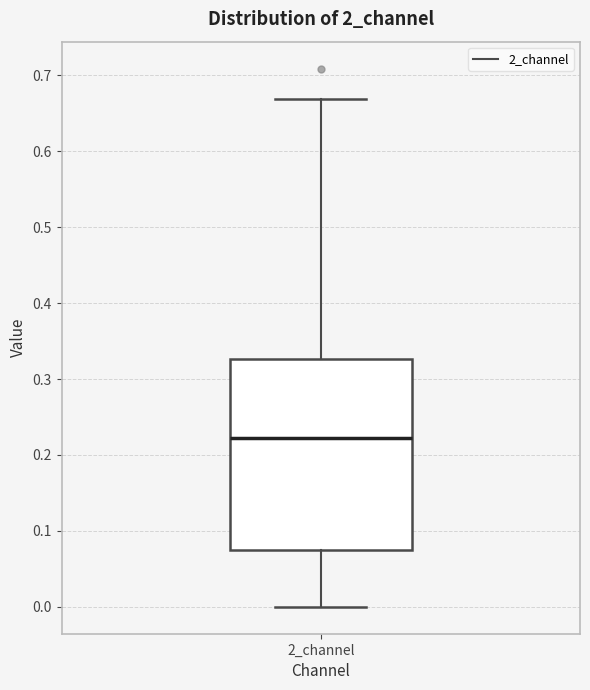

Where is the lower edge of the box for 2_channel on the y-axis? The values are not printed on the chart, so give them approximately, as read against the axis.

0.07